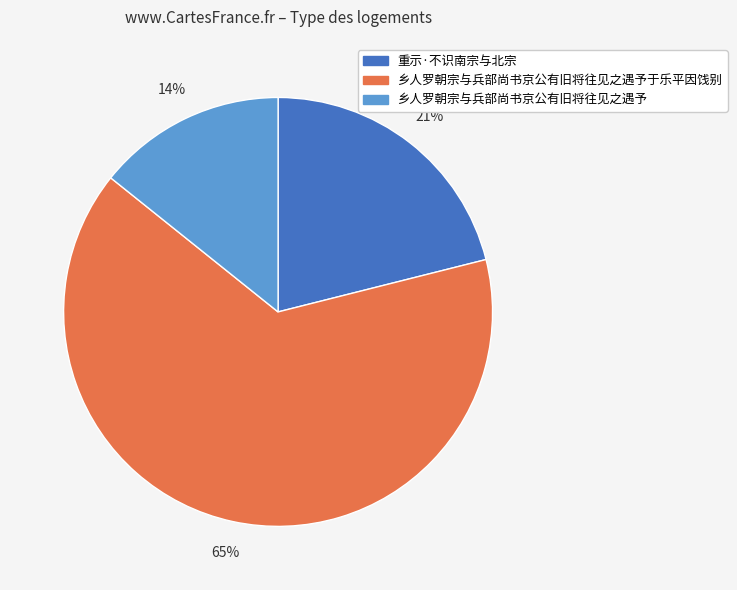

To the nearest percent, what is the average slice percentage?

33%